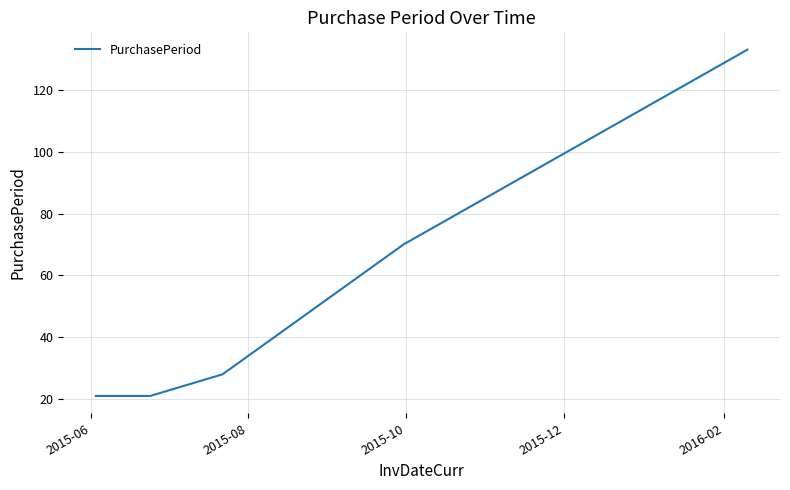

Reading left to right, extract all data points from this chart.

21	21	28	70	133